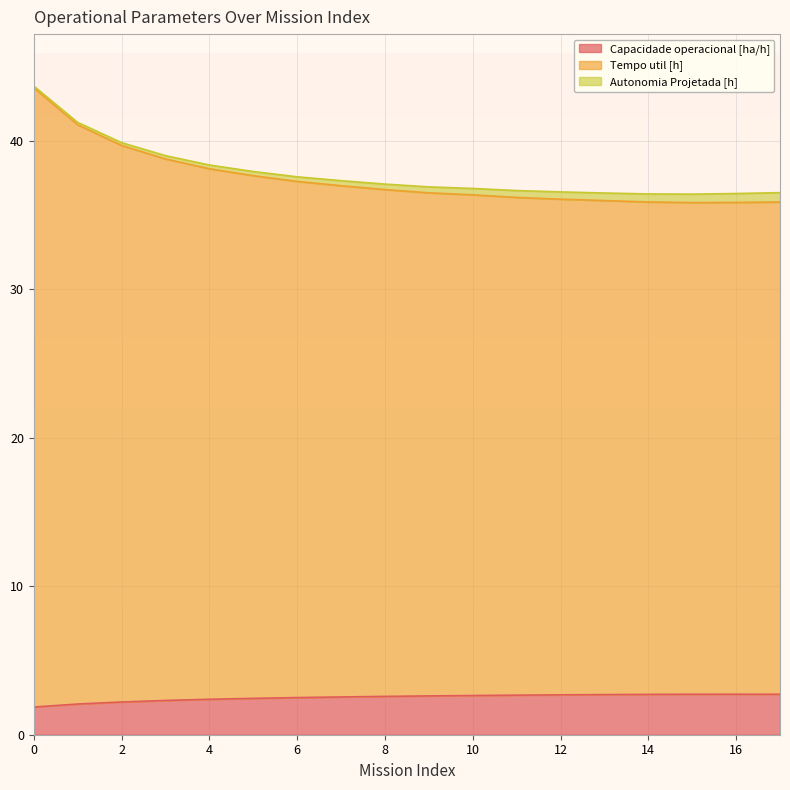

What value does the Tempo util [h] series have at 8?

36.7